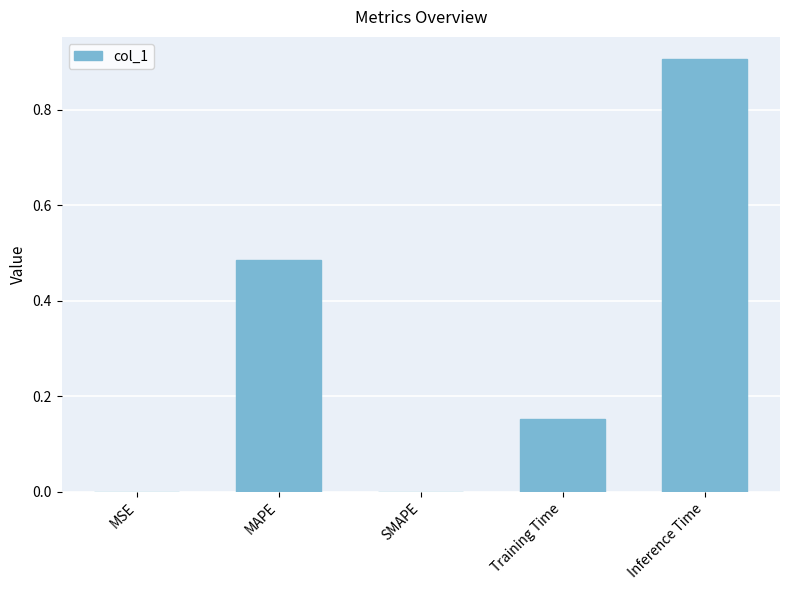

What is the sum of all values?

1.5